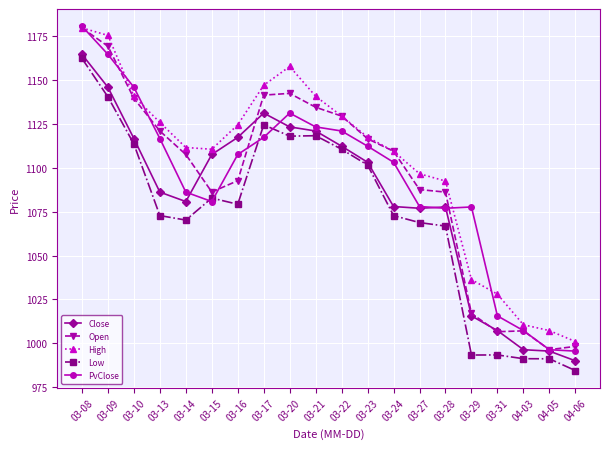

Where is the first local minimum for Close?

03-14